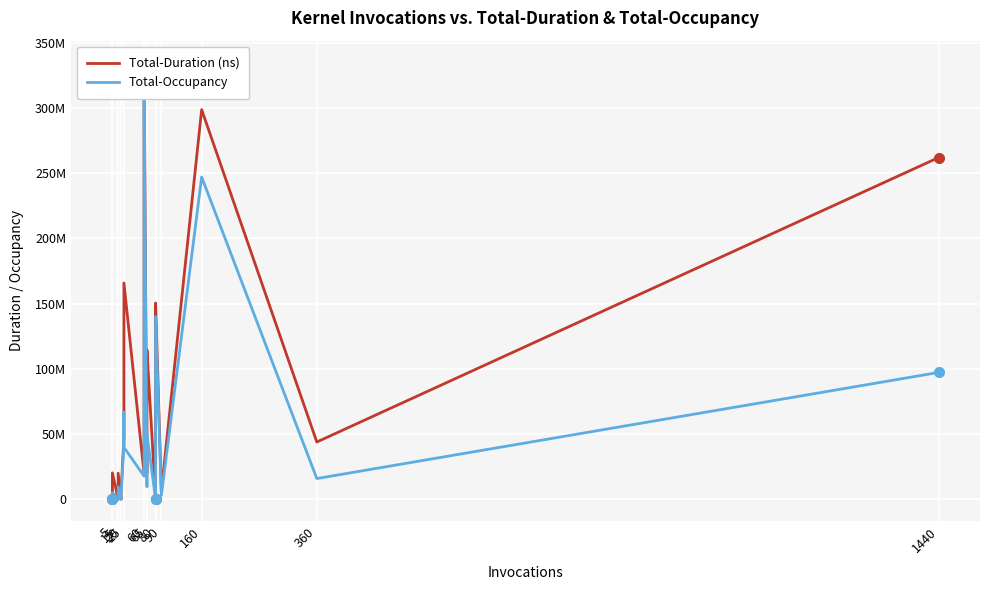

Where is the first local minimum for Total-Occupancy?

5